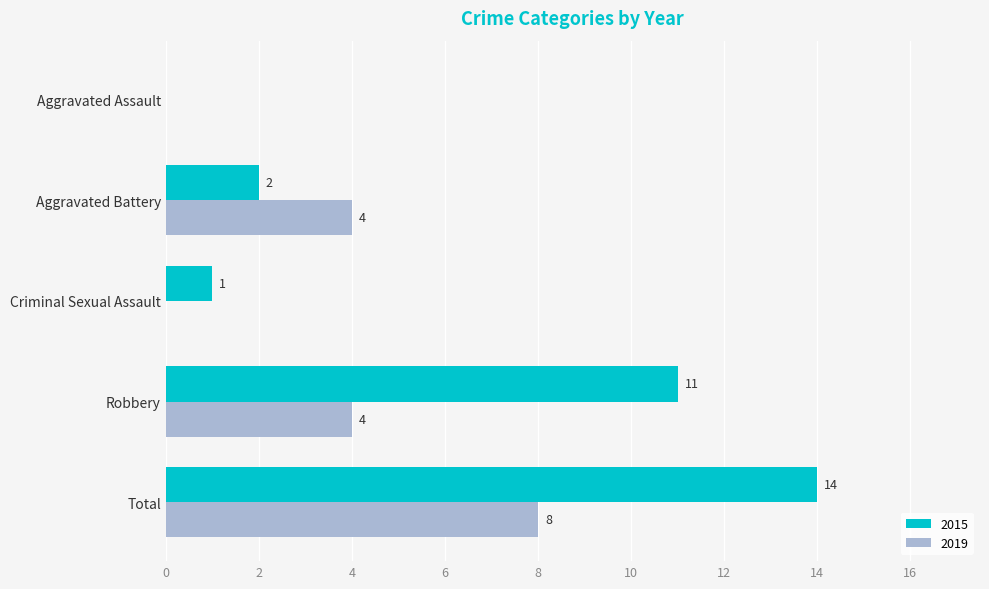

How many positive values does the 2015 series have?

4